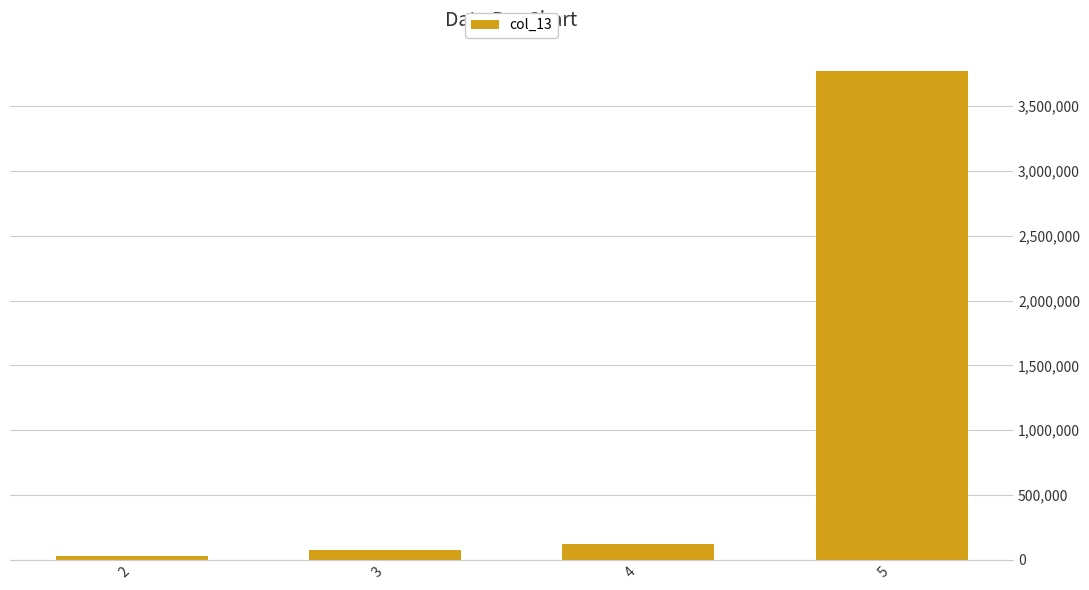

Reading left to right, transcribe all the data shown in this chart.

28900	76969	123522	3770396